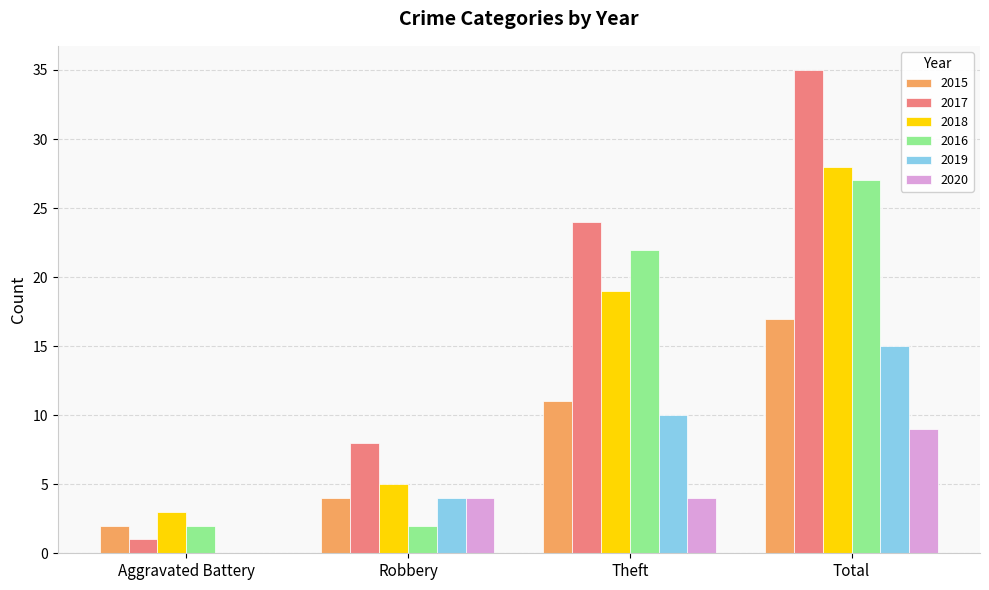

Reading left to right, what are all the values shown in this chart?

2015: 2	4	11	17
2017: 1	8	24	35
2018: 3	5	19	28
2016: 2	2	22	27
2019: 0	4	10	15
2020: 0	4	4	9